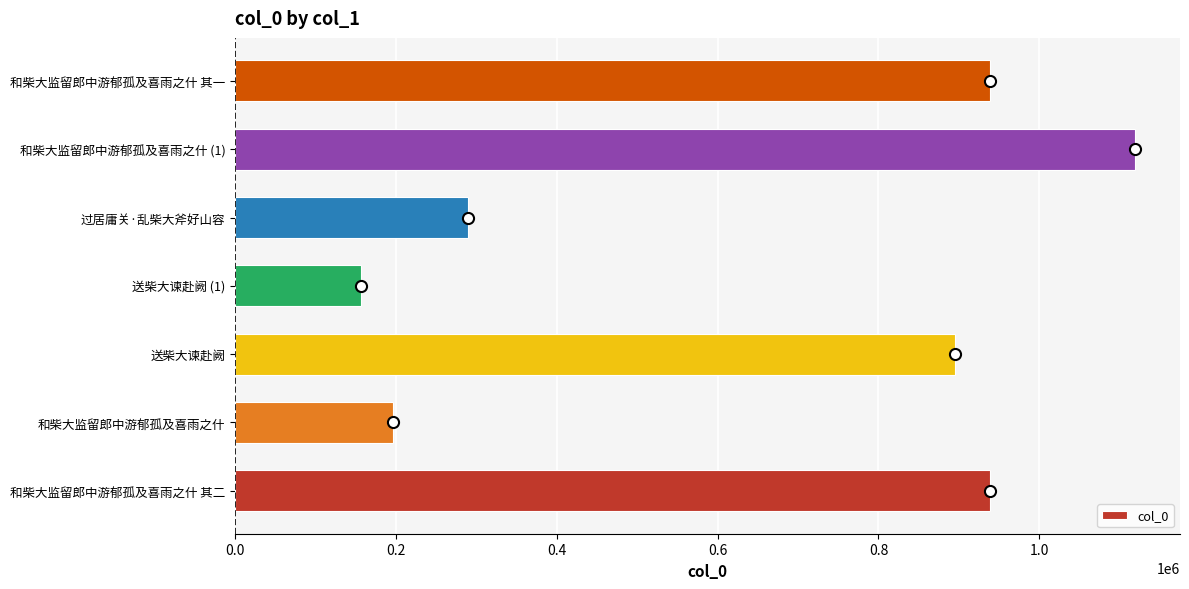

What is the ratio of the value at 和柴大监留郎中游郁孤及喜雨之什 其二 to the value at 和柴大监留郎中游郁孤及喜雨之什?

4.8